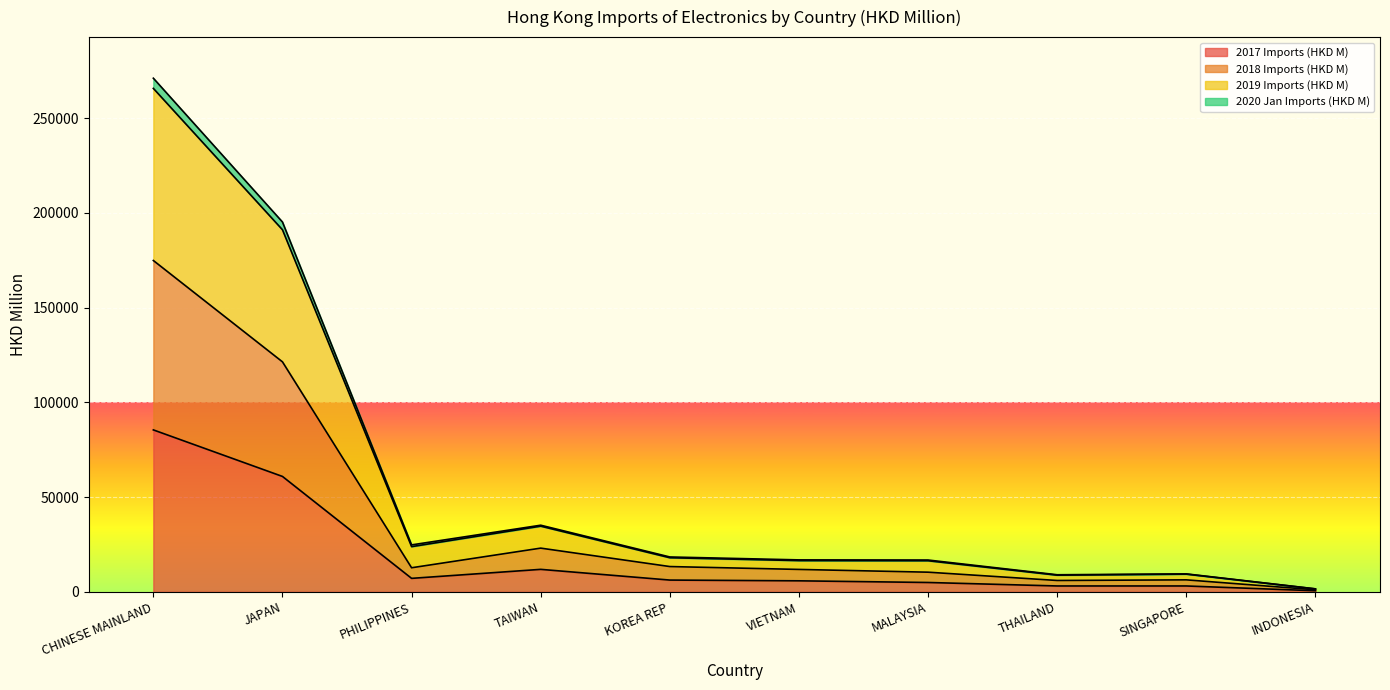

Which has a higher value, INDONESIA or VIETNAM?

VIETNAM